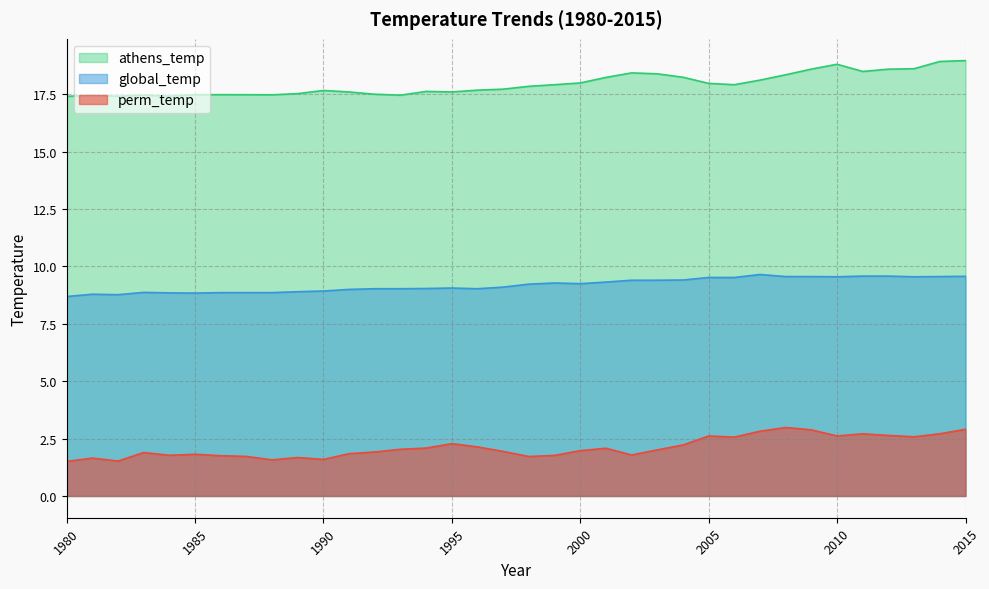

Does the chart display data point markers on the line(s)?

No